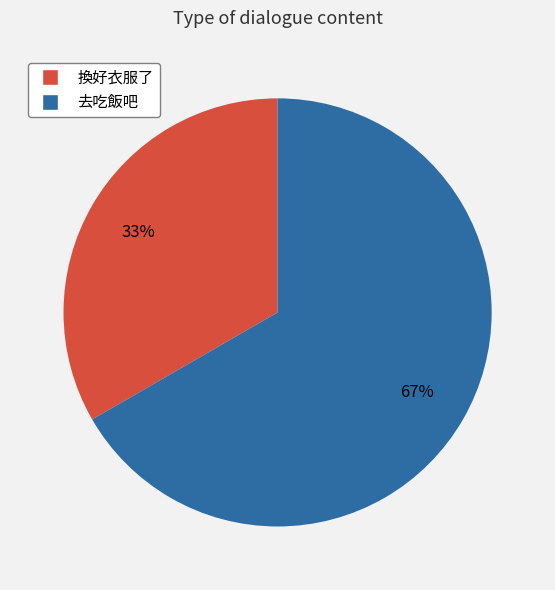

Which slice represents more than half of the pie?

去吃飯吧